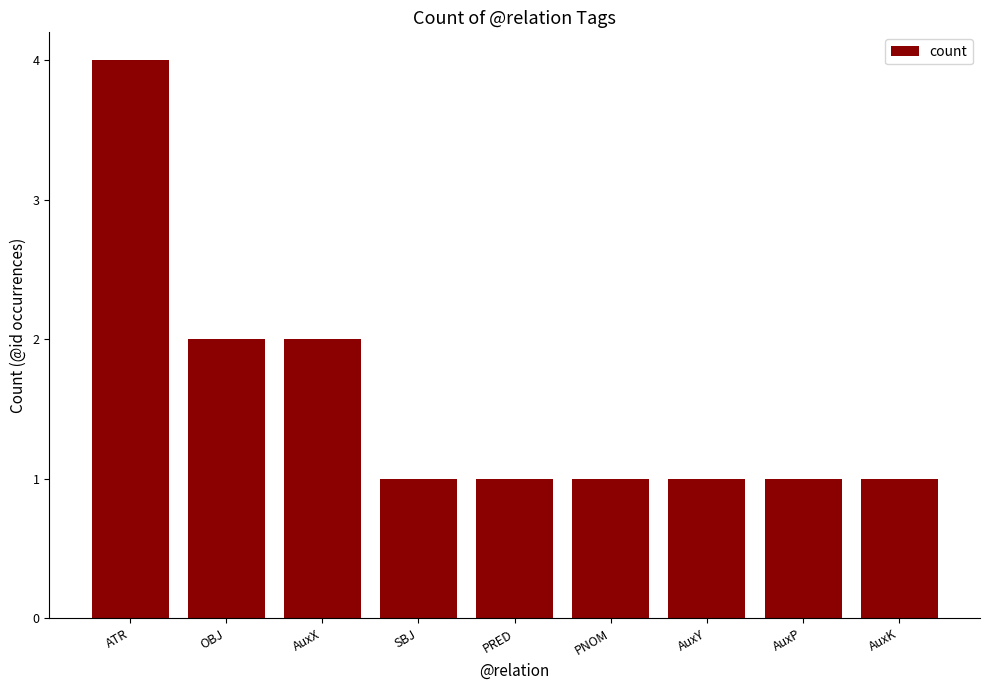

Count the values in the range 1 to 2.

8